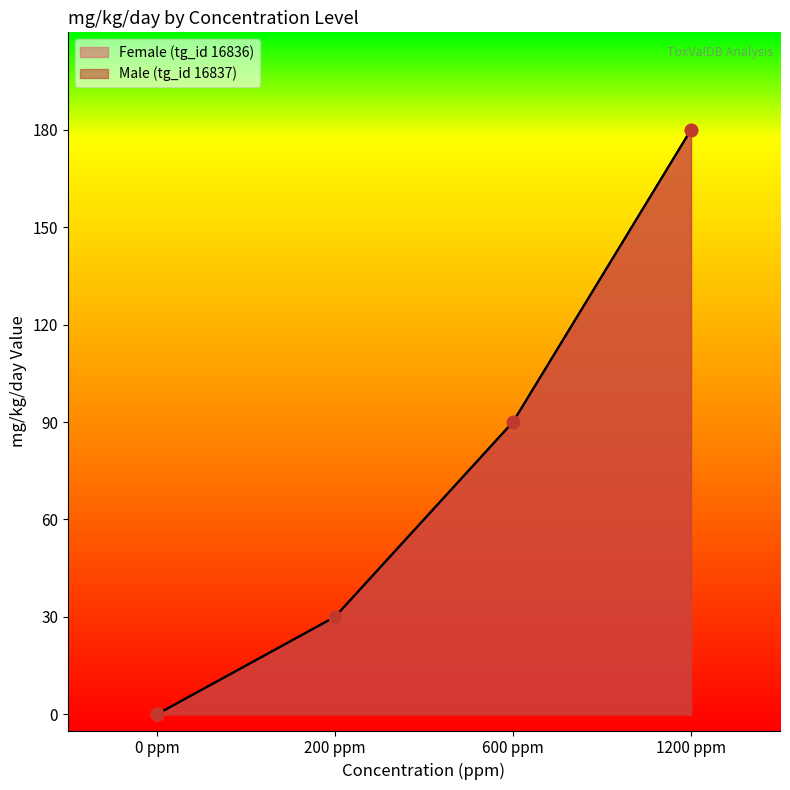

What are all the series names shown in the legend?

Female (tg_id 16836), Male (tg_id 16837)